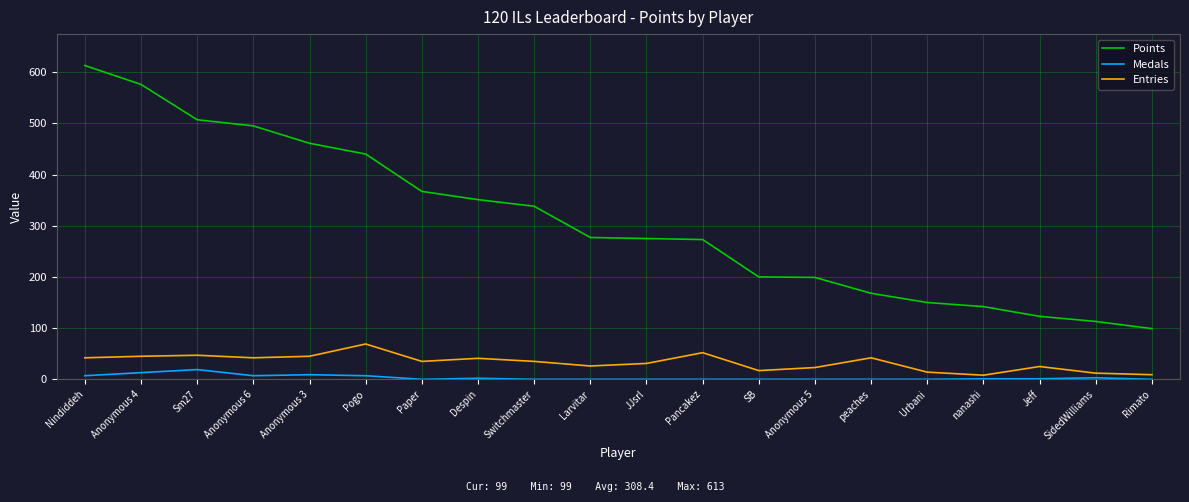

Is this an area chart (filled region under the line)?

No